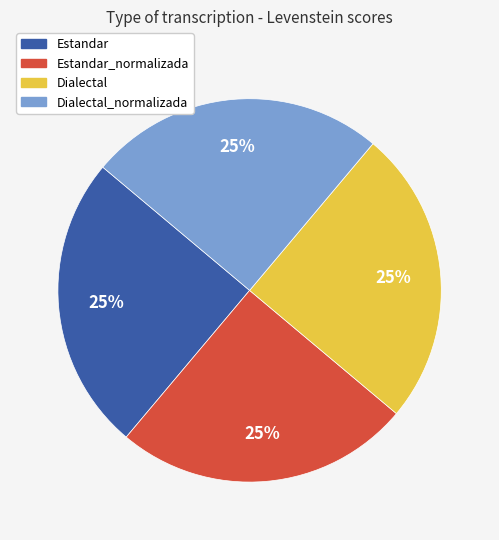

What is the ratio of the value at Estandar_normalizada to the value at Dialectal?

1.0